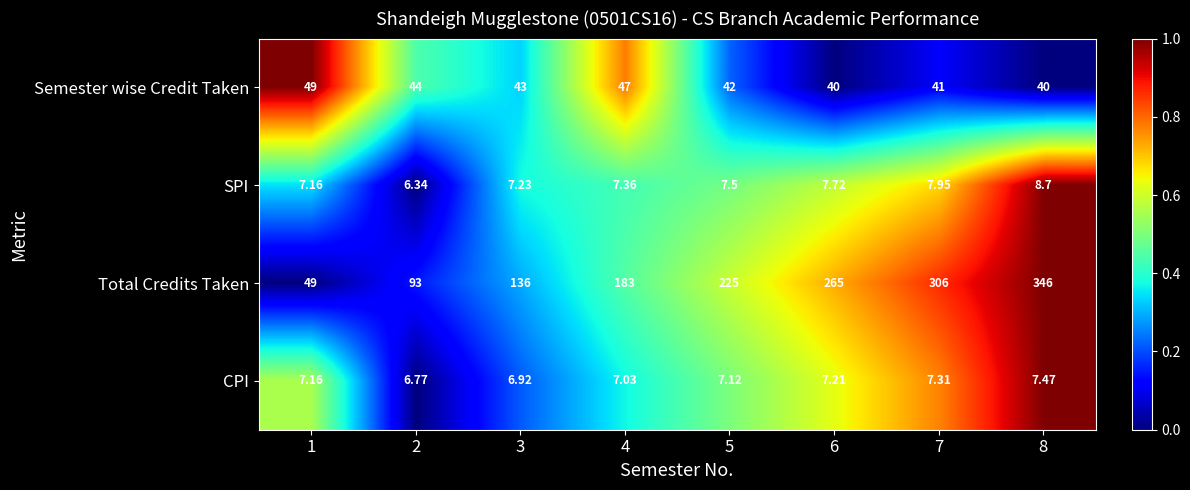

Is the value of CPI at 1 greater than the value of Total Credits Taken at 6?

No